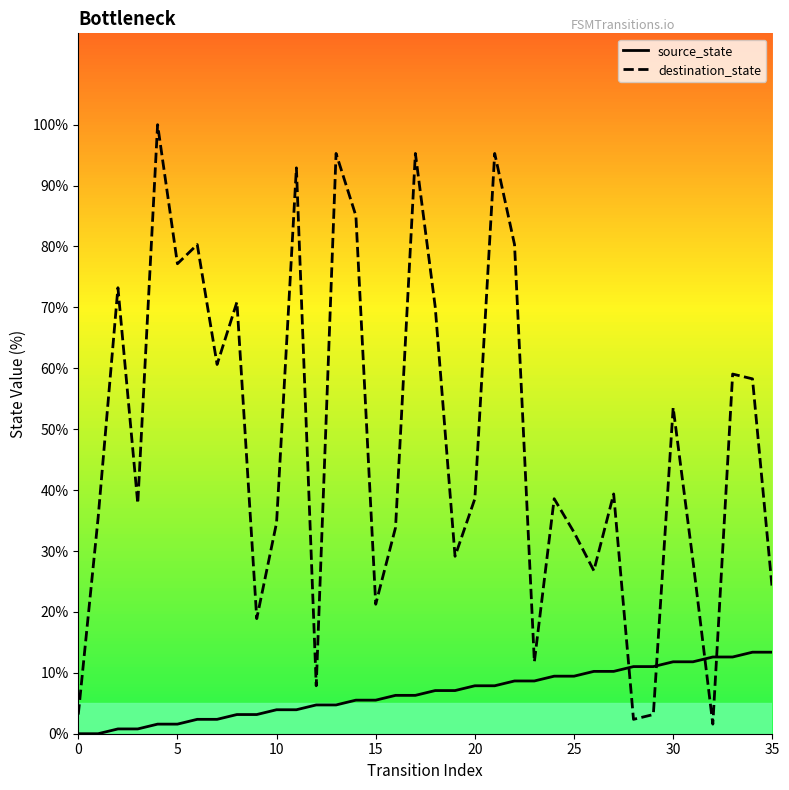

Is the value of source_state at 20 greater than the value of destination_state at 13?

No